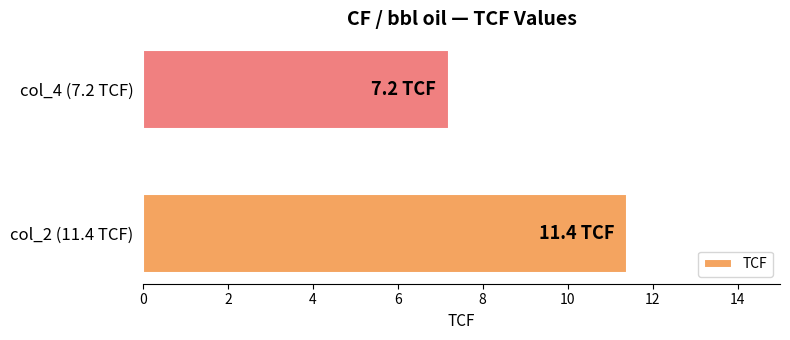

How many values are below 11?

1